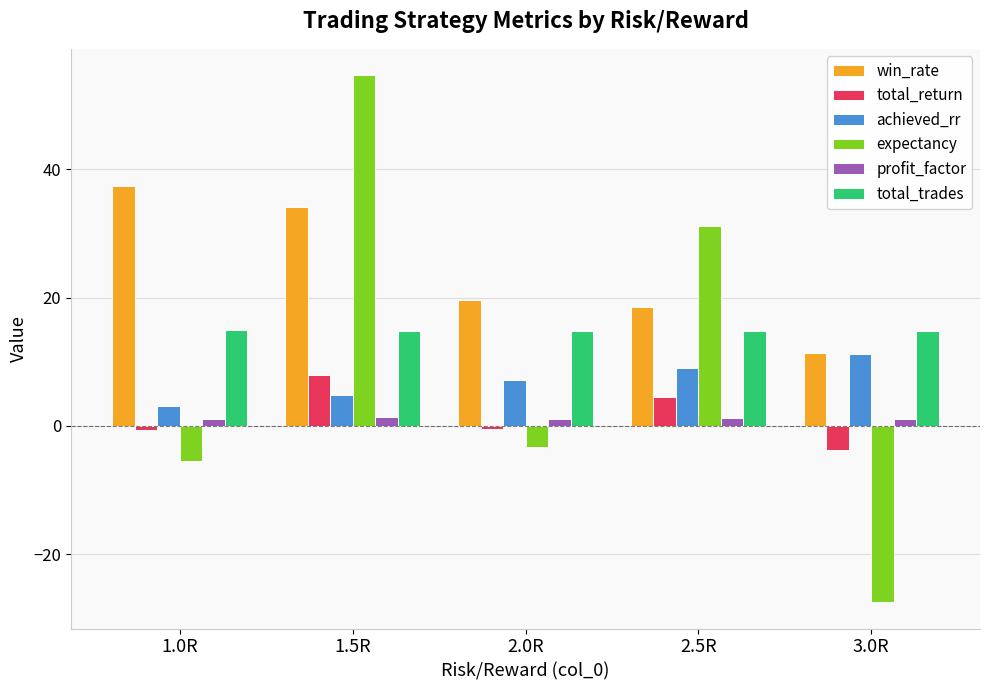

How many bars are there in total?

30